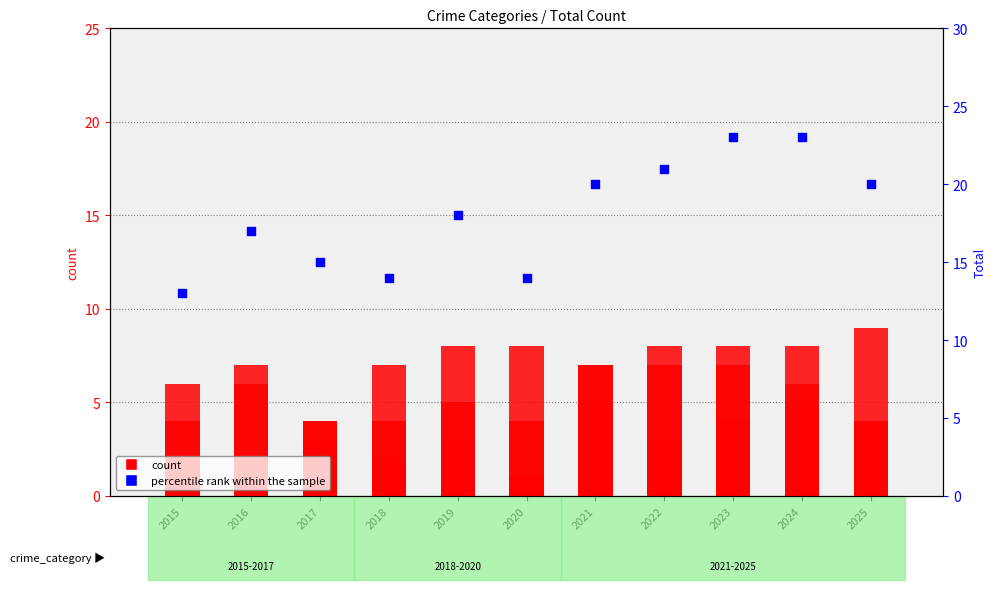

Between 2023 and 2020, which is larger?

2023